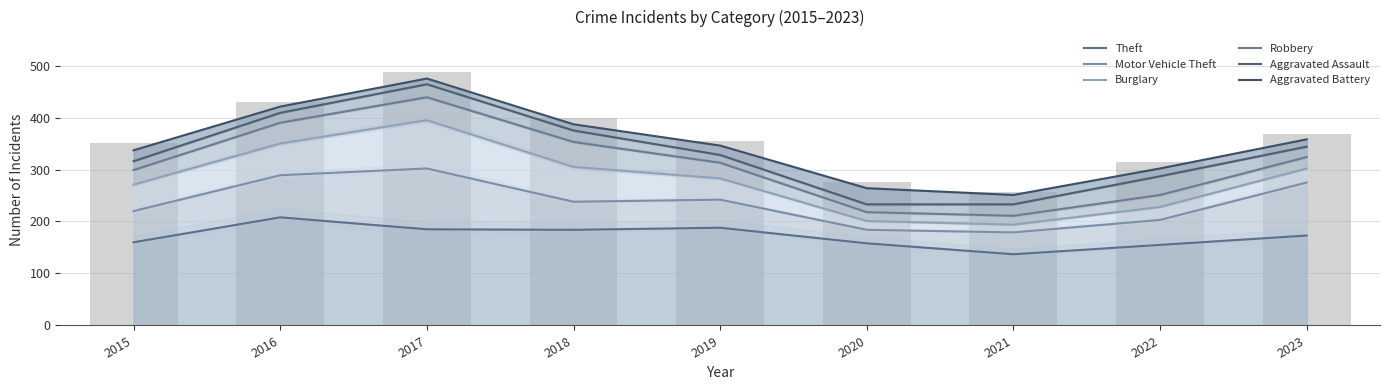

The value of Robbery at 2022 is 14. True or false?

False